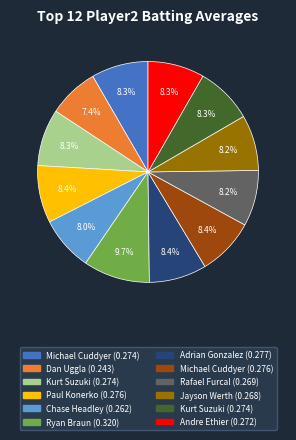

Is there any slice that represents more than half of the pie?

No